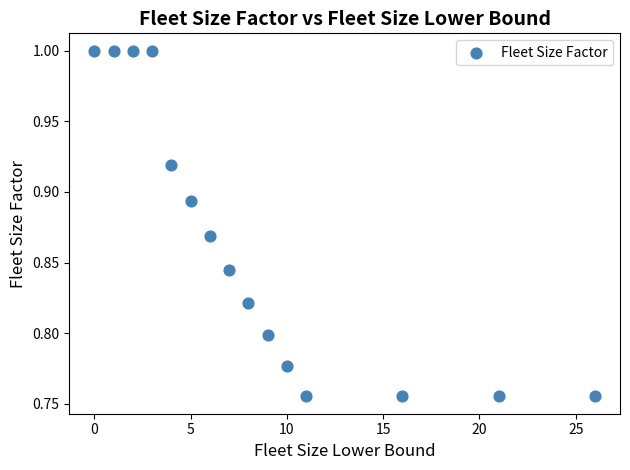

What is the range of X values (max minus min)?

26.0